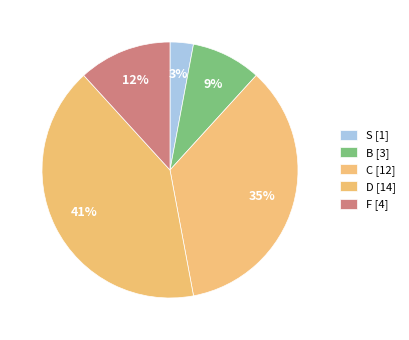

Count the number of slices in the pie.

5